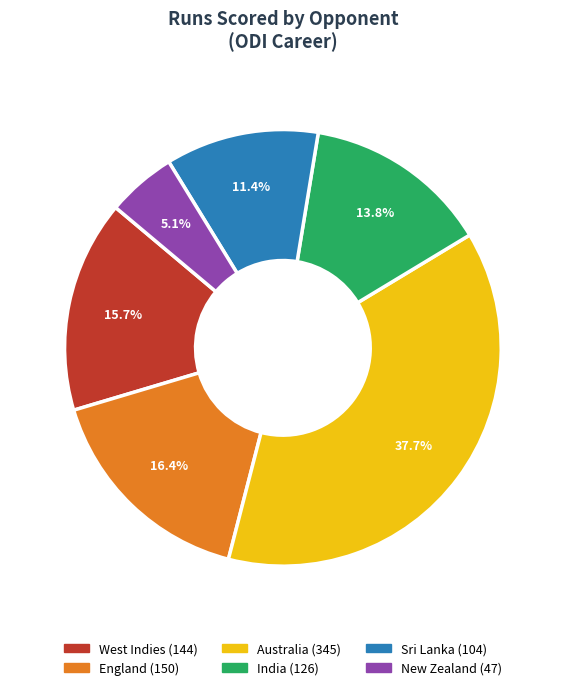

Is there any slice that represents more than half of the pie?

No